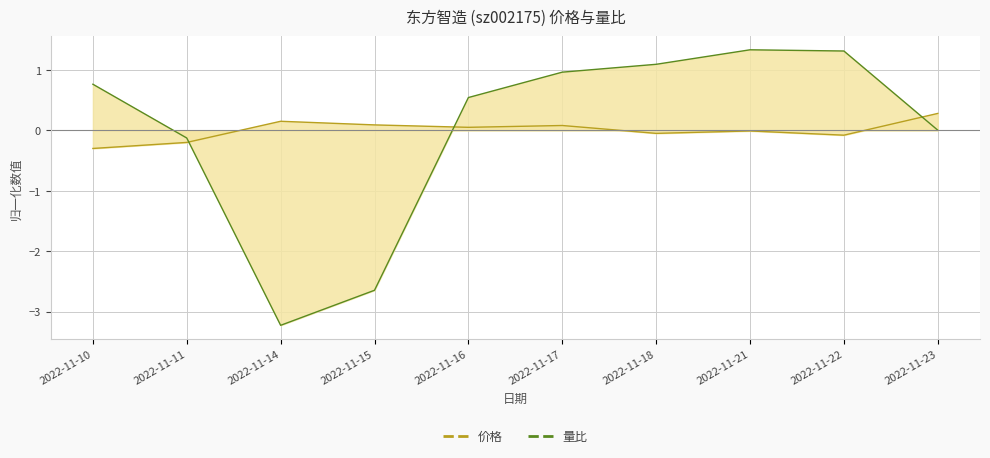

Does the chart display data point markers on the line(s)?

No